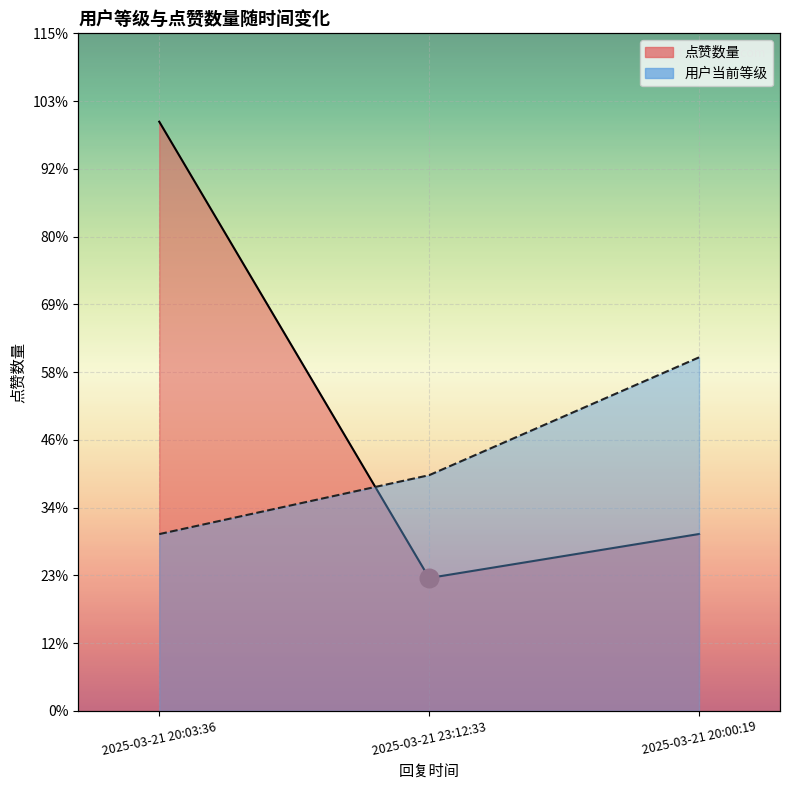

At which category is the sum across all series the highest?

2025-03-21 20:03:36